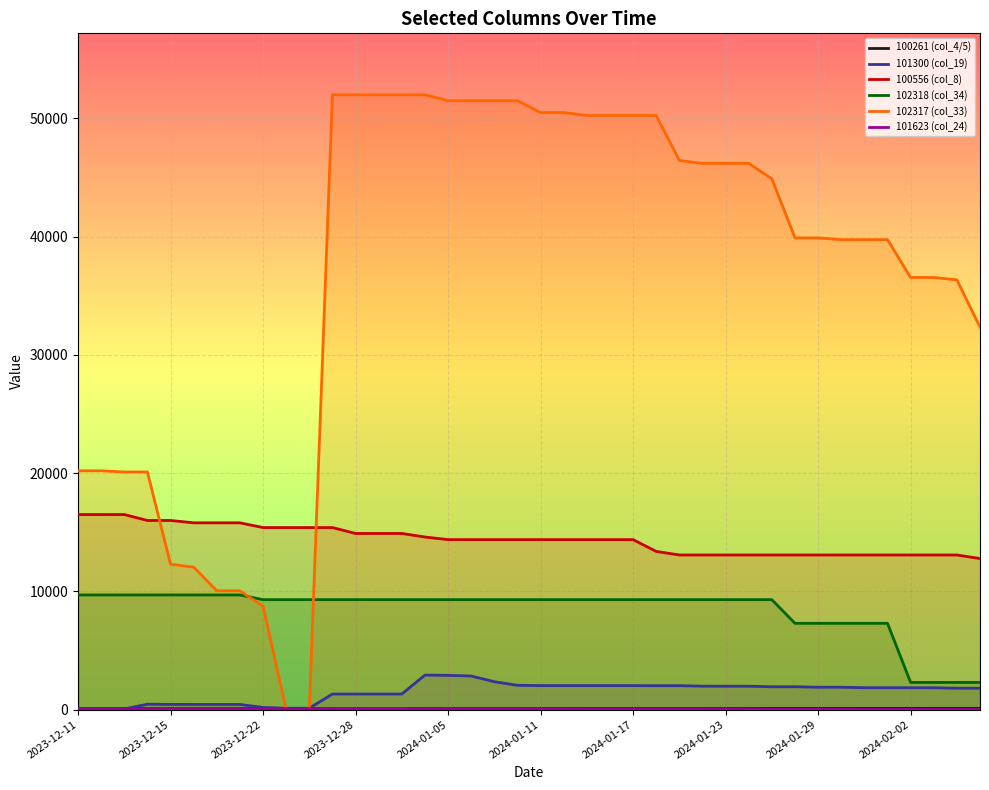

Between 21 and 27, which is larger?

21